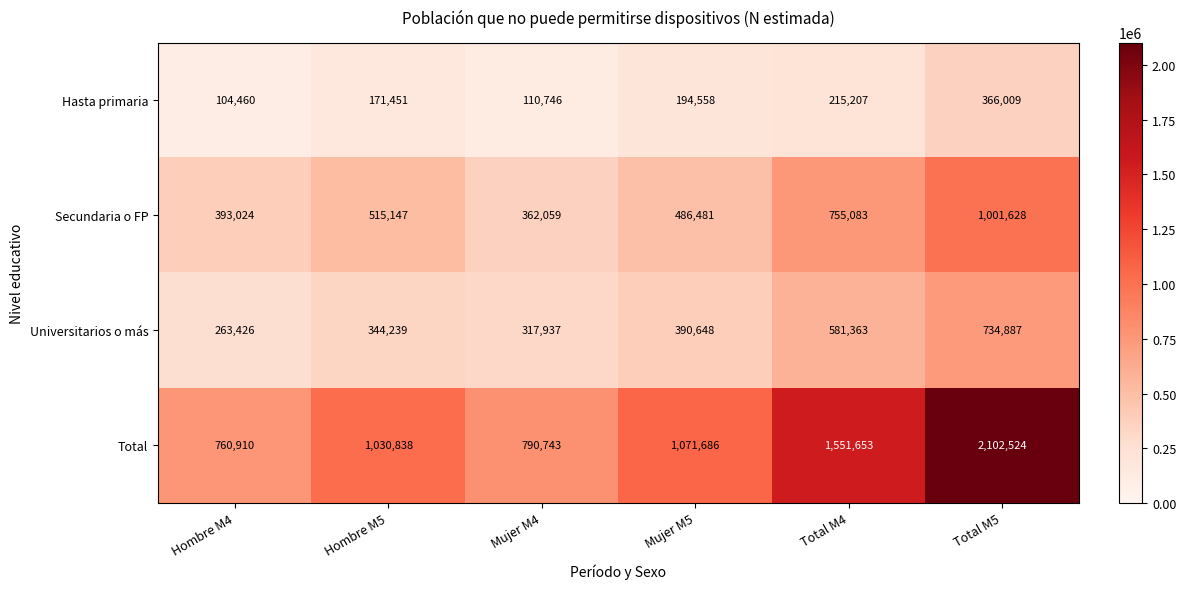

Read the Total value at Mujer M5, to the nearest 50.

1071700